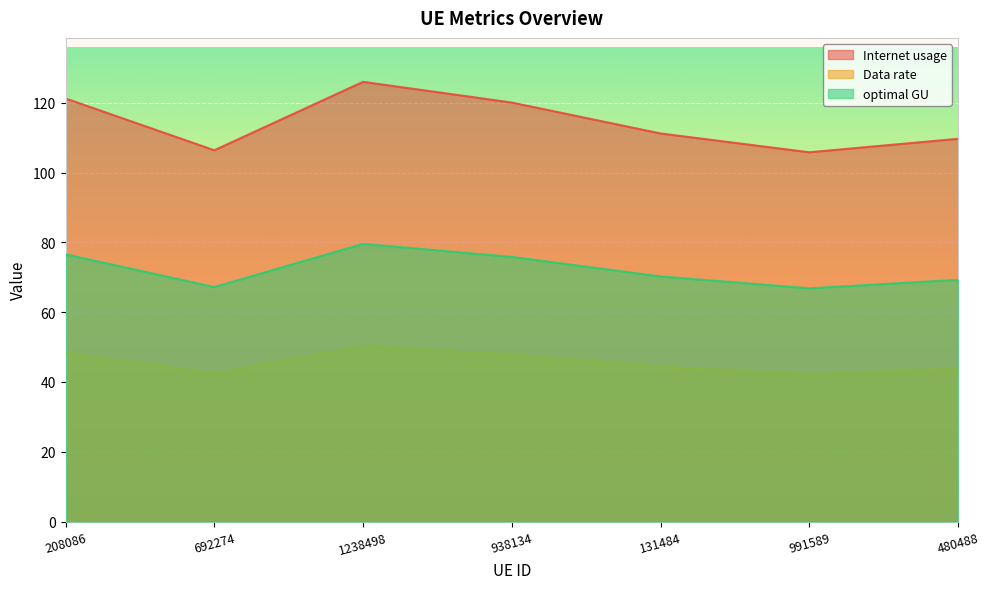

At which category does the chart reach its peak across all series?

1238498